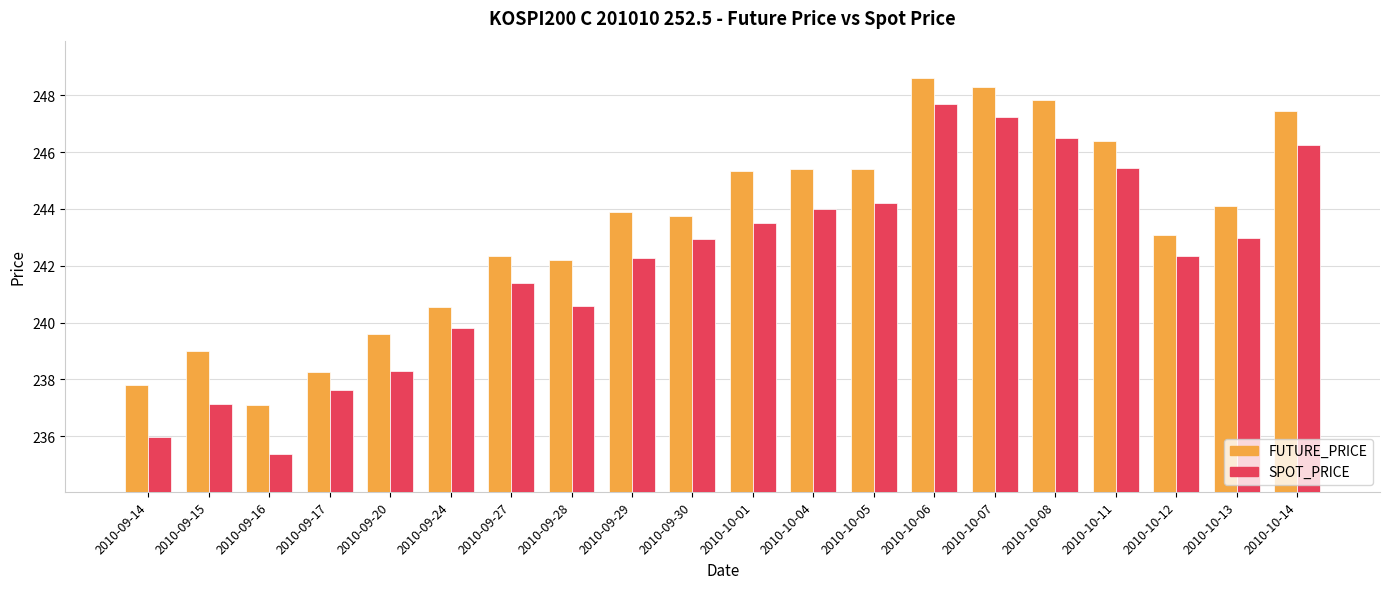

What is the value of the SPOT_PRICE bar at the 15th from the left?

247.2